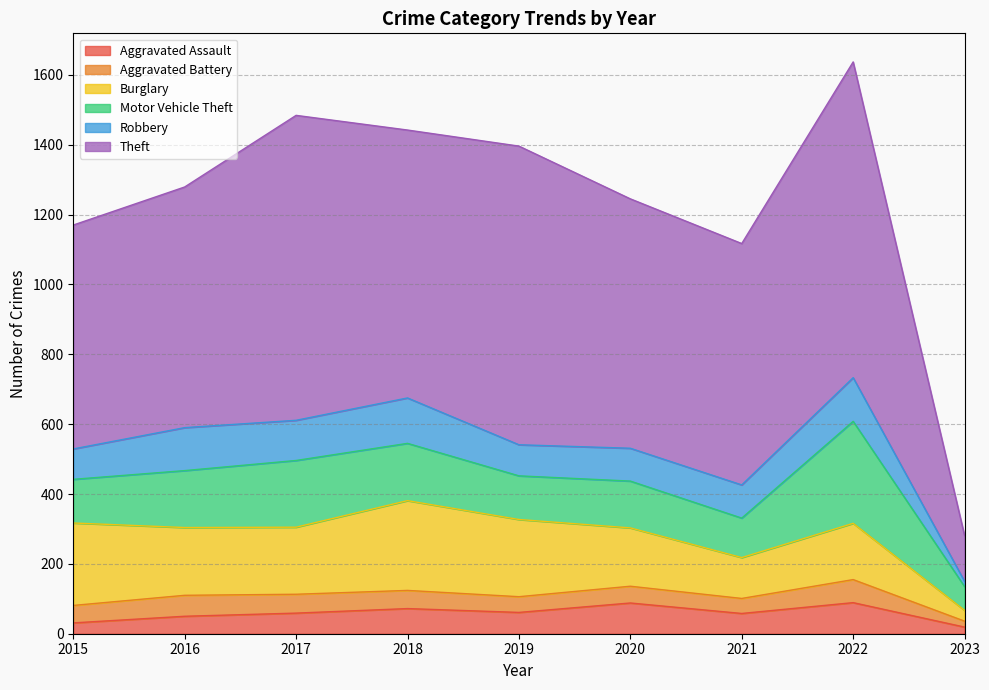

Rank the series at 2019 from lowest to highest value.

Aggravated Battery, Aggravated Assault, Robbery, Motor Vehicle Theft, Burglary, Theft